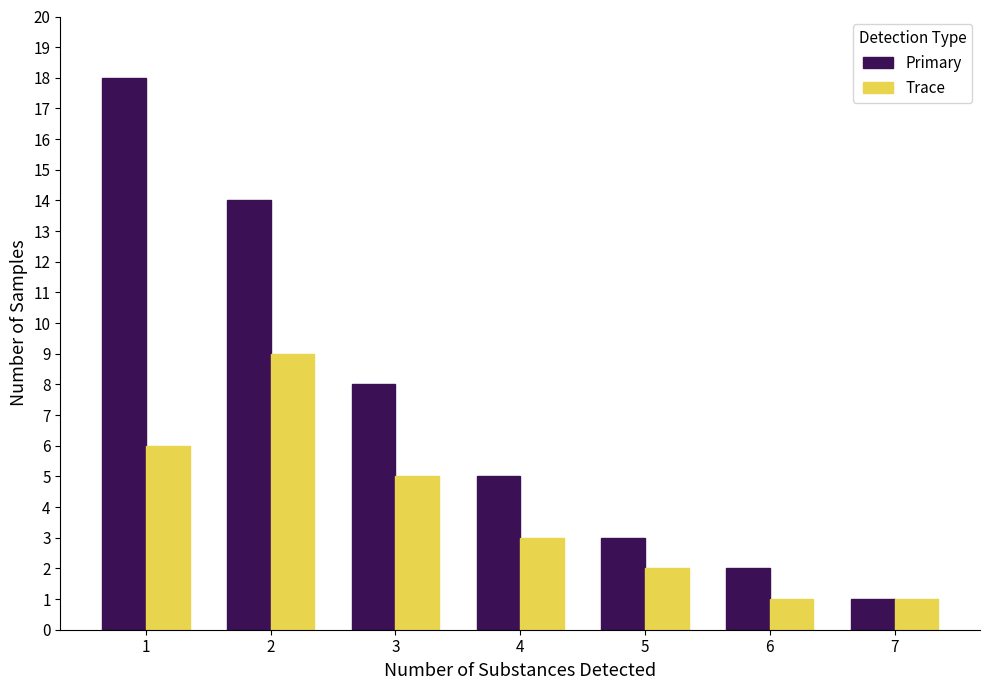

What is the difference between the second highest and minimum values in the Trace series?

5